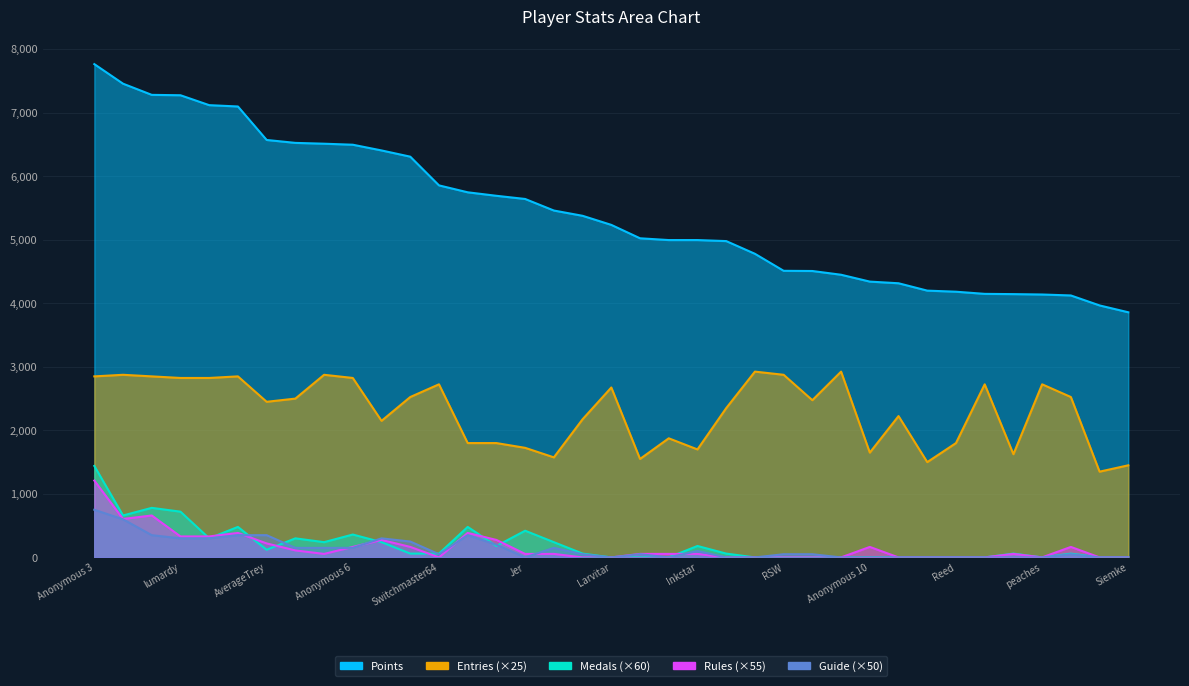

True or false: Medals and Guide intersect in this chart.

True